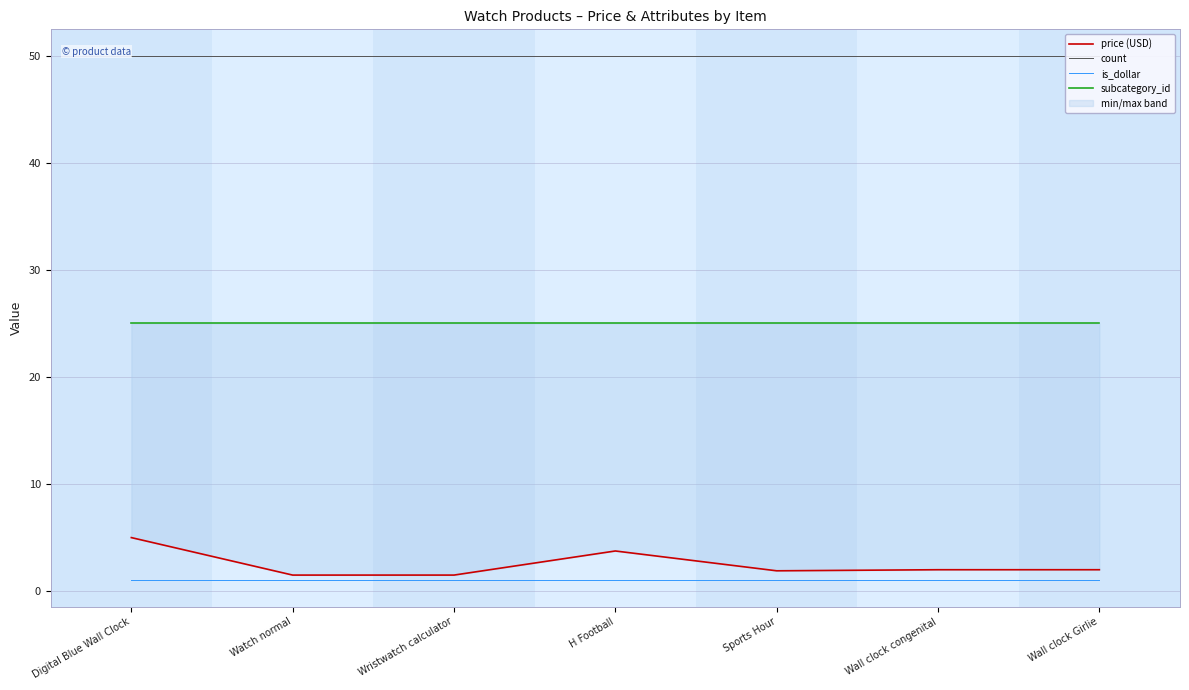

True or false: is_dollar has more than 2 interior local peaks.

False